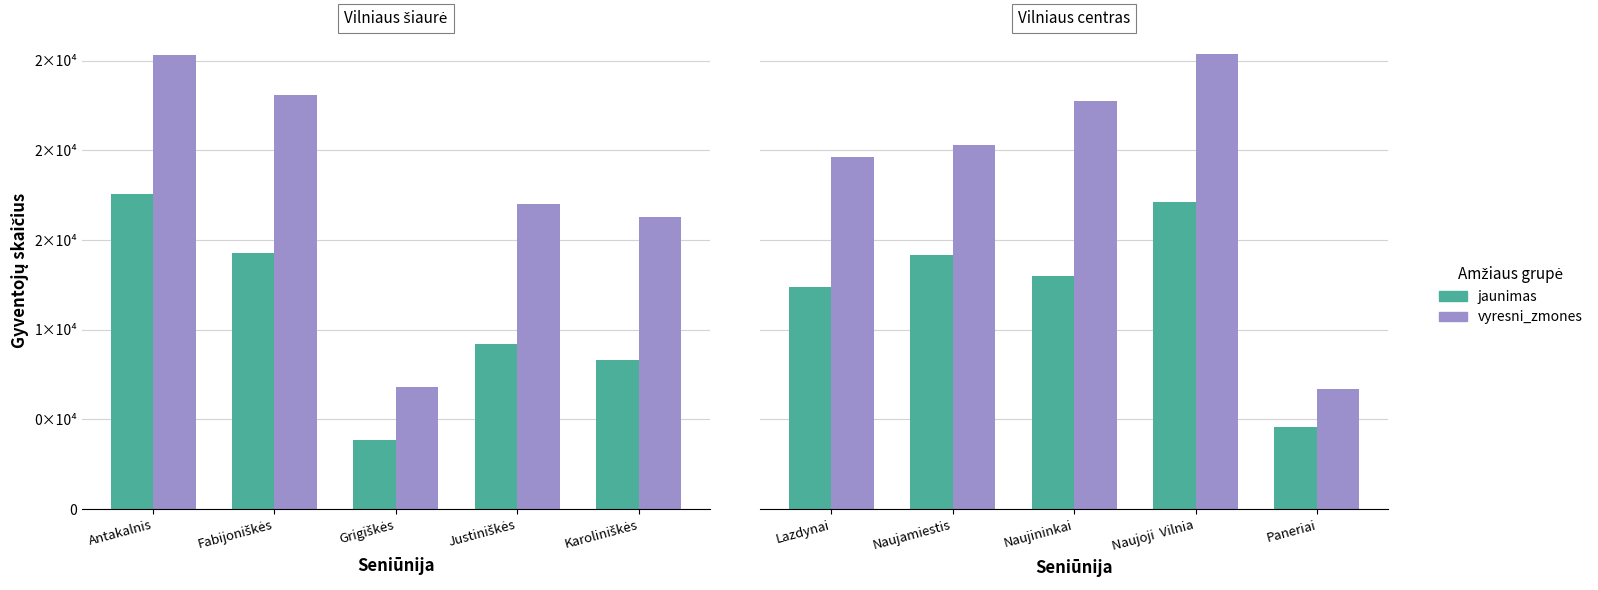

True or false: jaunimas has a value of 26146 at Naujoji Vilnia.

False